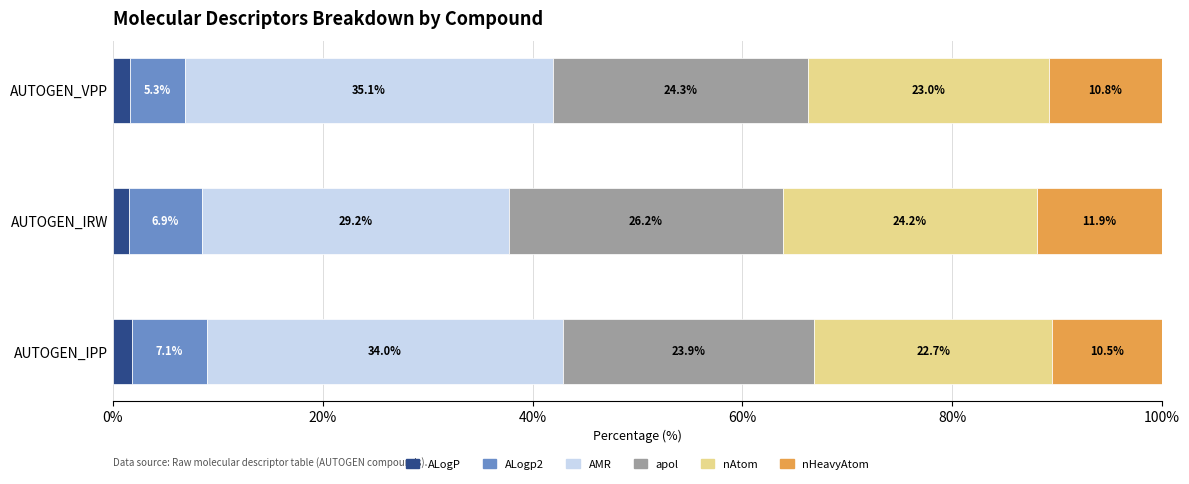

At which label does ALogP reach its peak?

AUTOGEN_IPP